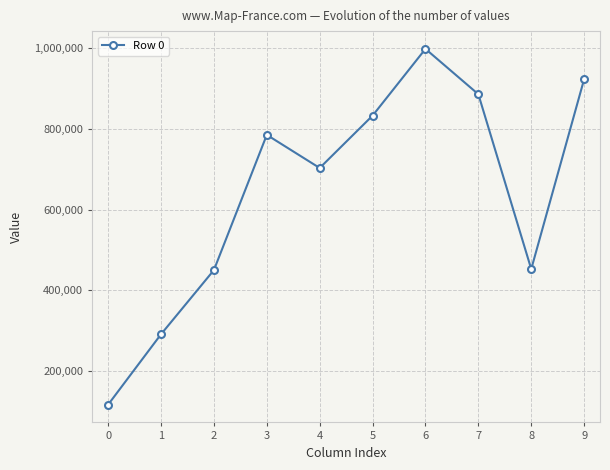

Which label corresponds to the largest value in the chart?

6